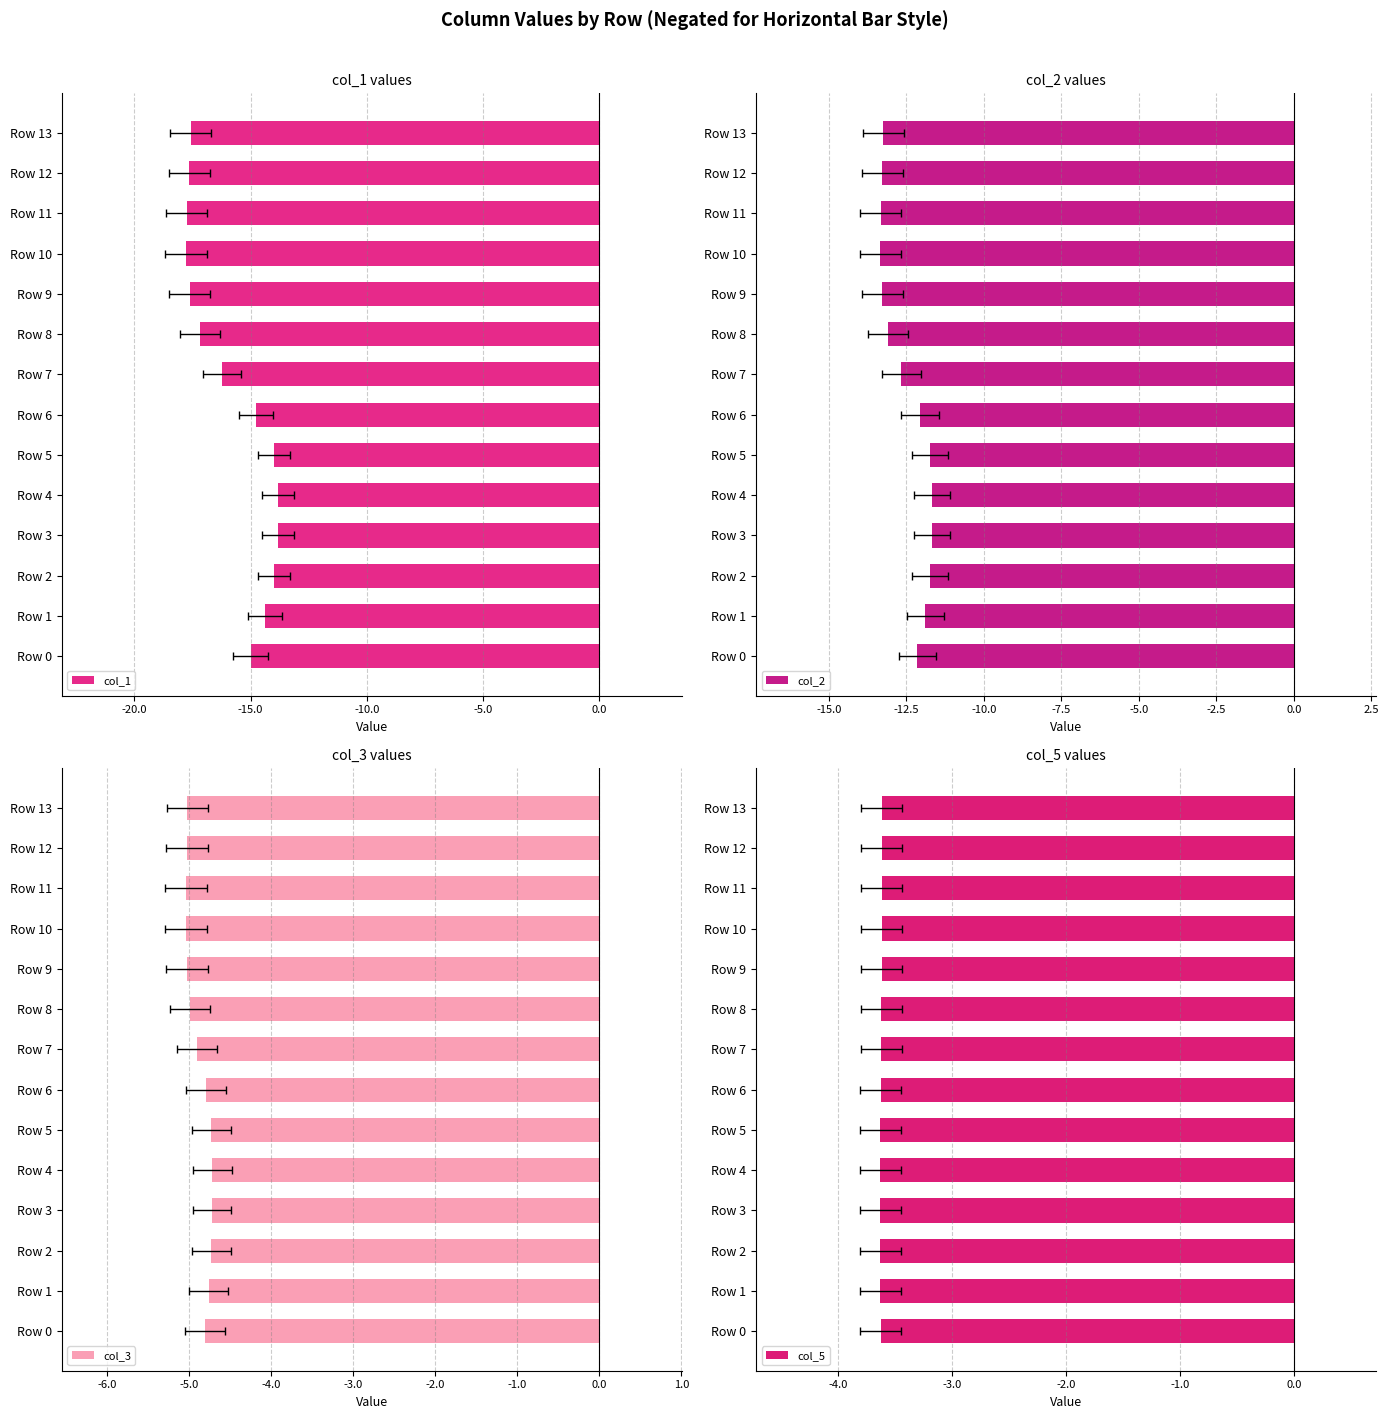

At Row 5, list the series in order from smallest to largest.

col_1, col_2, col_3, col_5